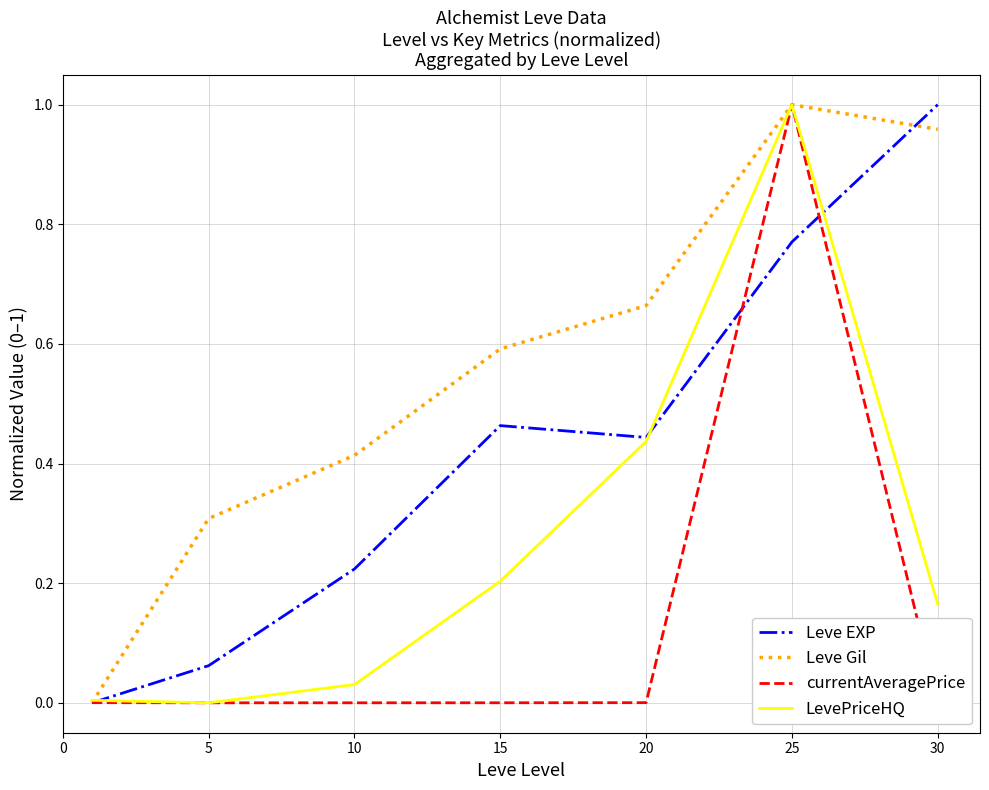

What are all the series names shown in the legend?

Leve EXP, Leve Gil, currentAveragePrice, LevePriceHQ